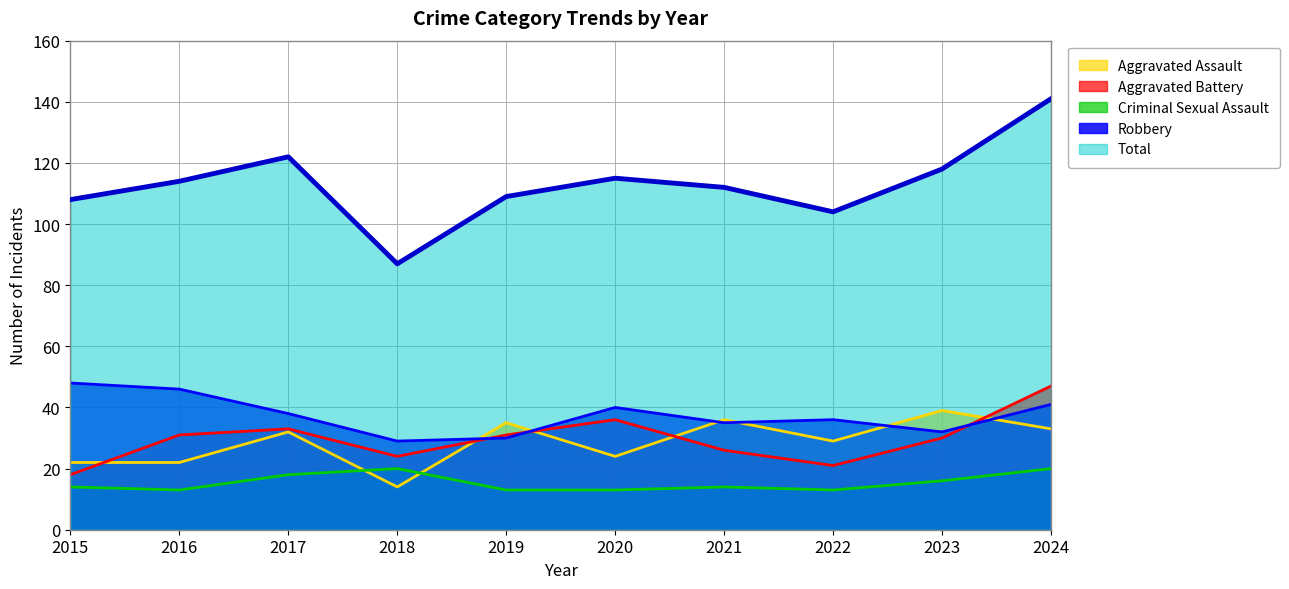

Between 2018 and 2019, which is larger?

2019